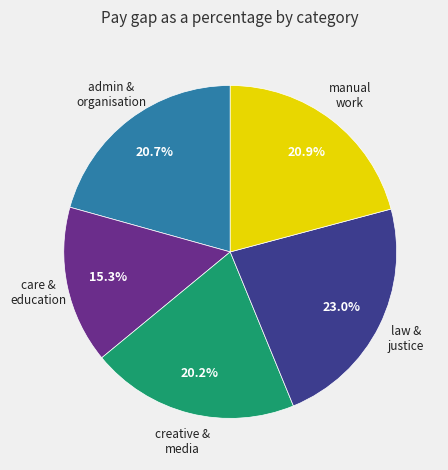

Is there a majority slice in this chart?

No